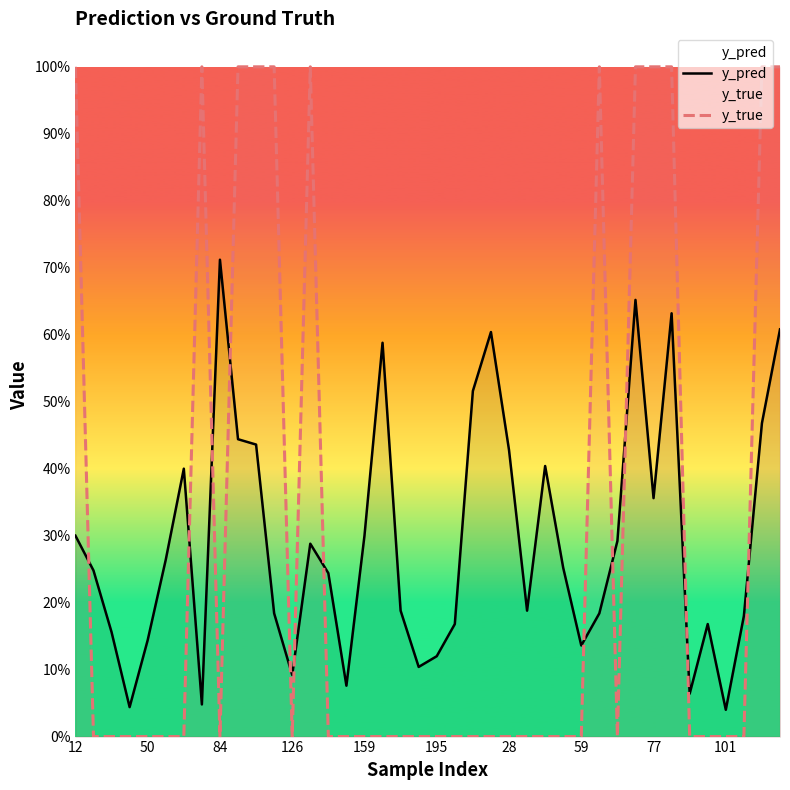

How many values in the y_true series exceed 0?

12